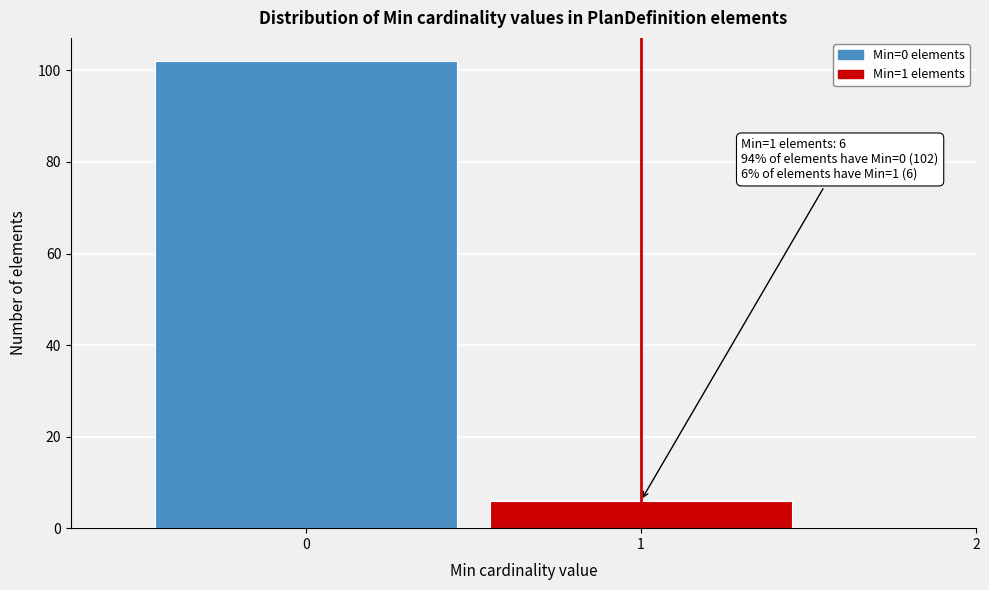

Reading right to left, transcribe all the data shown in this chart.

2=0	1=6	0=102